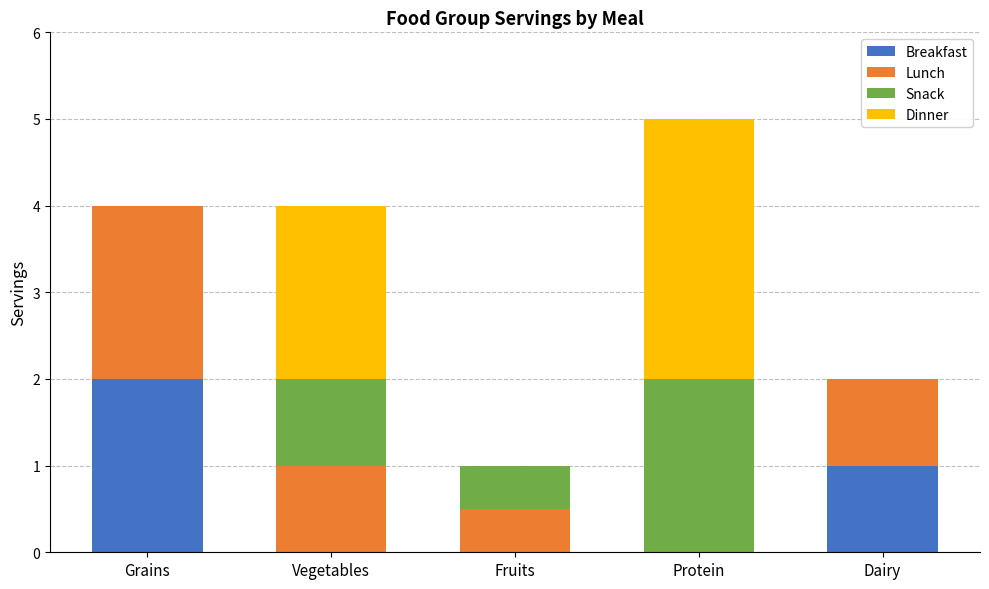

What is the difference between the Breakfast values at Grains and Fruits?

2.0